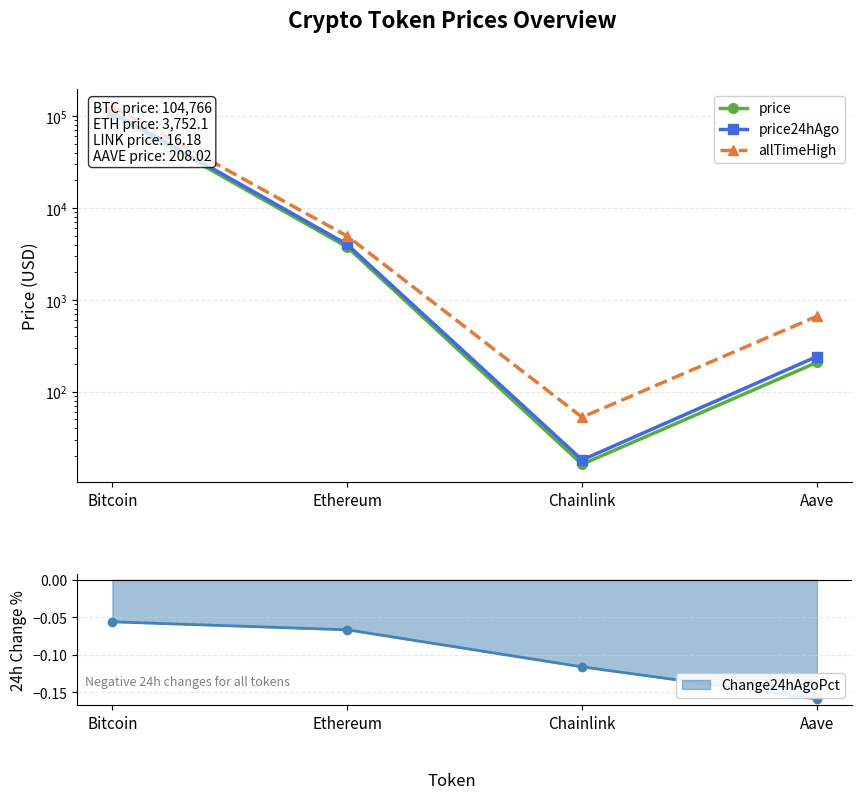

Is it true that price24hAgo equals 366.8 at Aave?

False